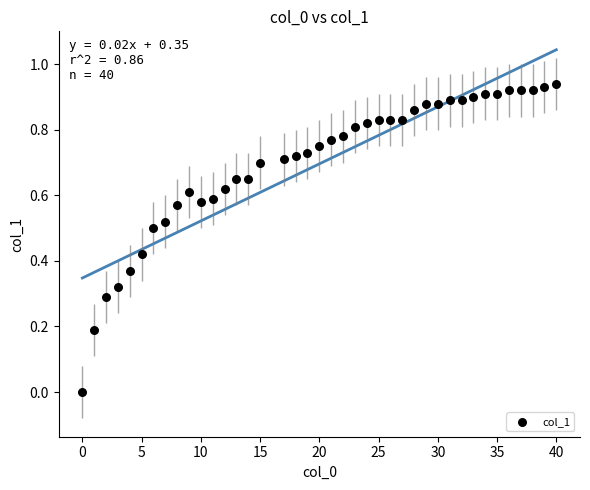

What is the range of X values (max minus min)?

40.0